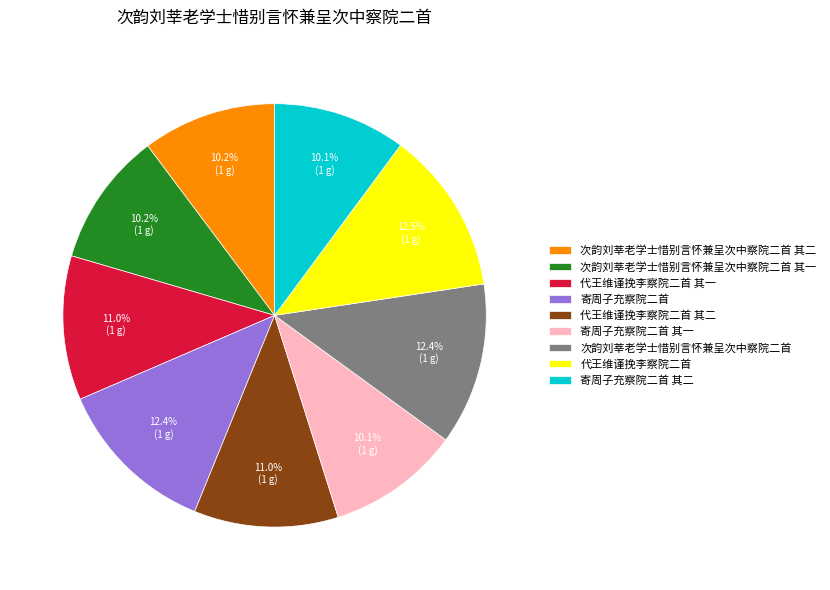

To the nearest percent, what is the difference between the largest and smallest slice percentages?

2%